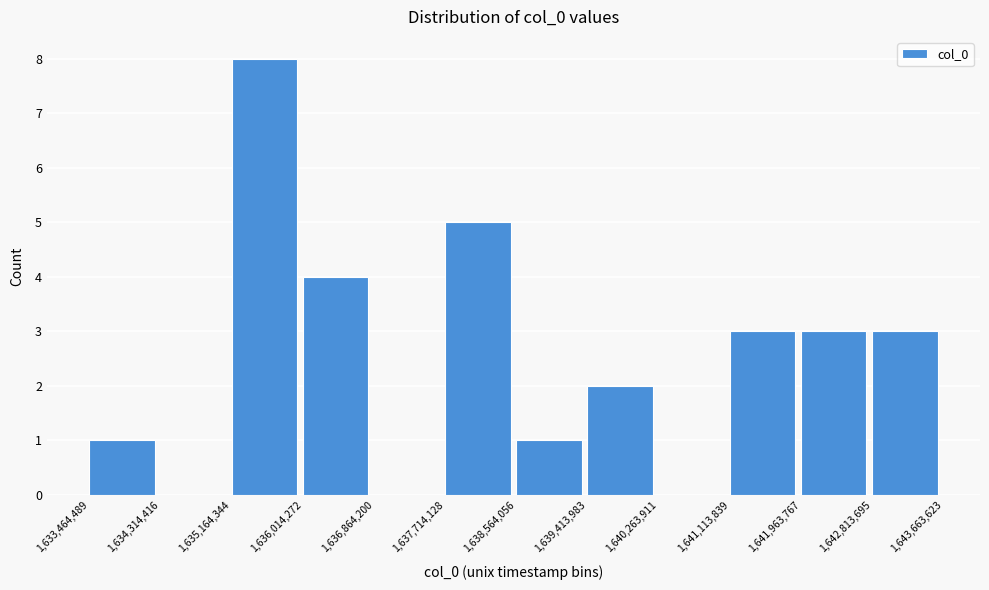

Reading left to right, transcribe this chart: for each bar, give the range it covers on the x-axis and its height. The values are not printed on the chart, so give them approximately, as read against the axis.

1,633,464,489 to 1,634,314,416: 1
1,634,314,416 to 1,635,164,344: 0
1,635,164,344 to 1,636,014,272: 8
1,636,014,272 to 1,636,864,200: 4
1,636,864,200 to 1,637,714,128: 0
1,637,714,128 to 1,638,564,056: 5
1,638,564,056 to 1,639,413,983: 1
1,639,413,983 to 1,640,263,911: 2
1,640,263,911 to 1,641,113,839: 0
1,641,113,839 to 1,641,963,767: 3
1,641,963,767 to 1,642,813,695: 3
1,642,813,695 to 1,643,663,623: 3